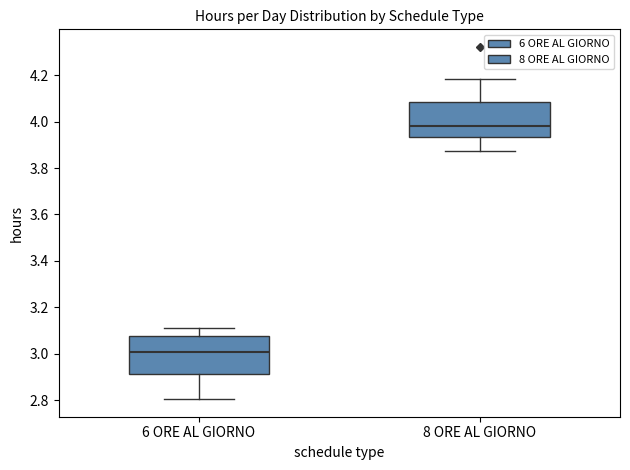

Where does the median line of the box for 6 ORE AL GIORNO sit on the y-axis? The values are not printed on the chart, so give them approximately, as read against the axis.

3.00